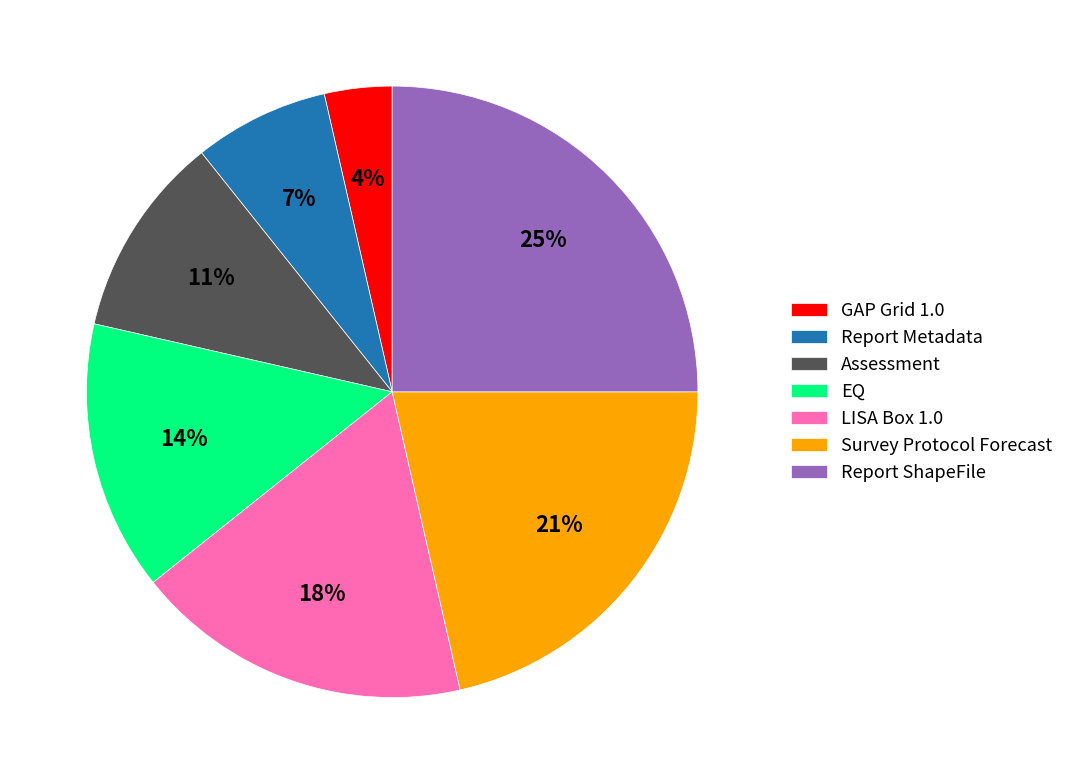

Is it true that LISA Box 1.0 is 18% of the pie?

True